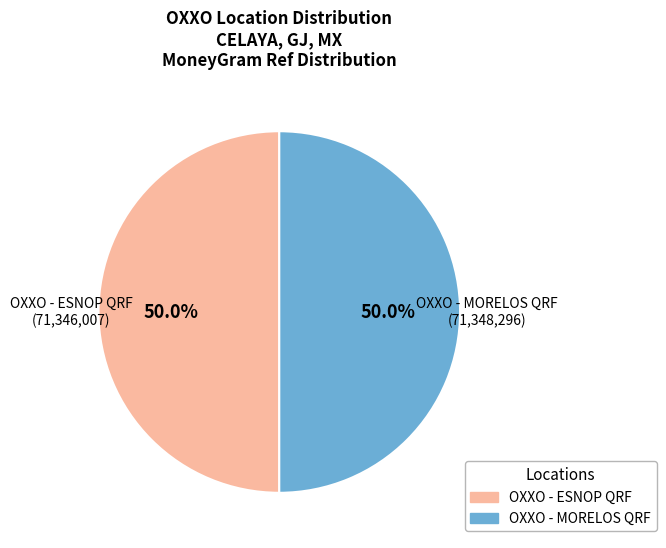

To the nearest percent, what percentage of the pie is OXXO - ESNOP QRF?

50%